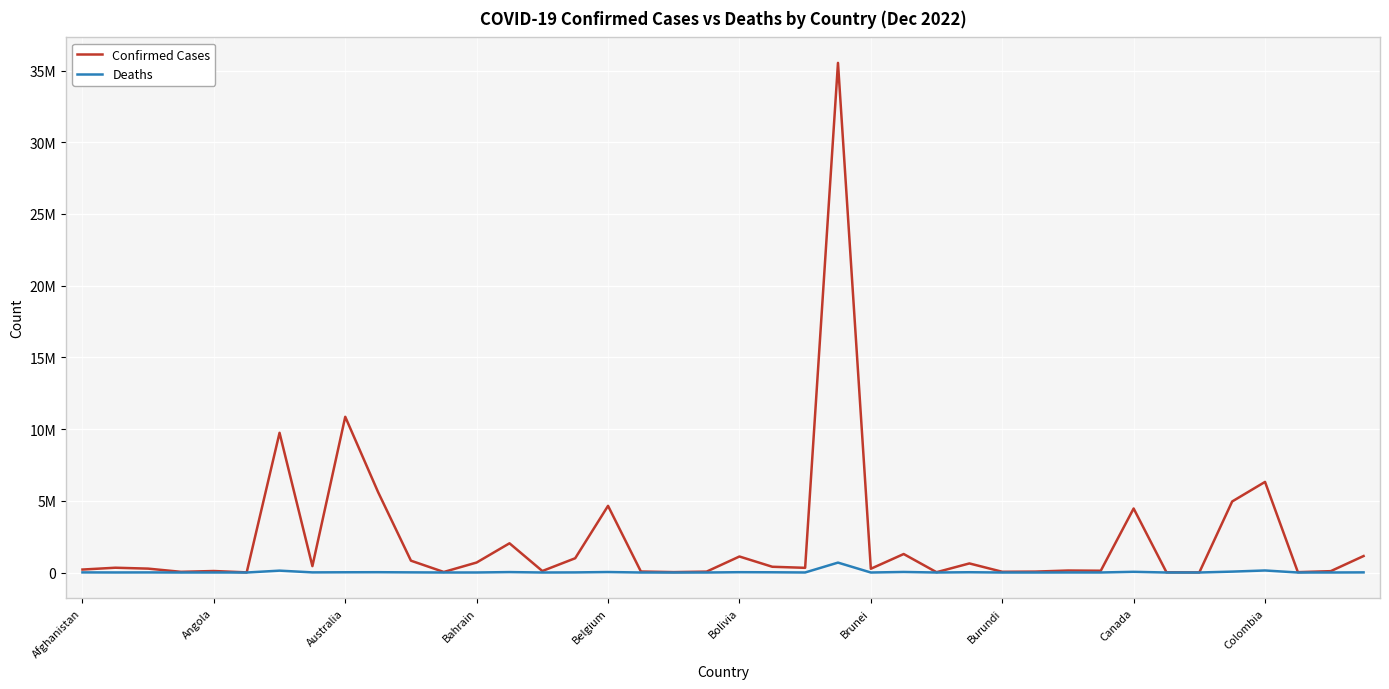

What is the sum of all Deaths values?

1340253